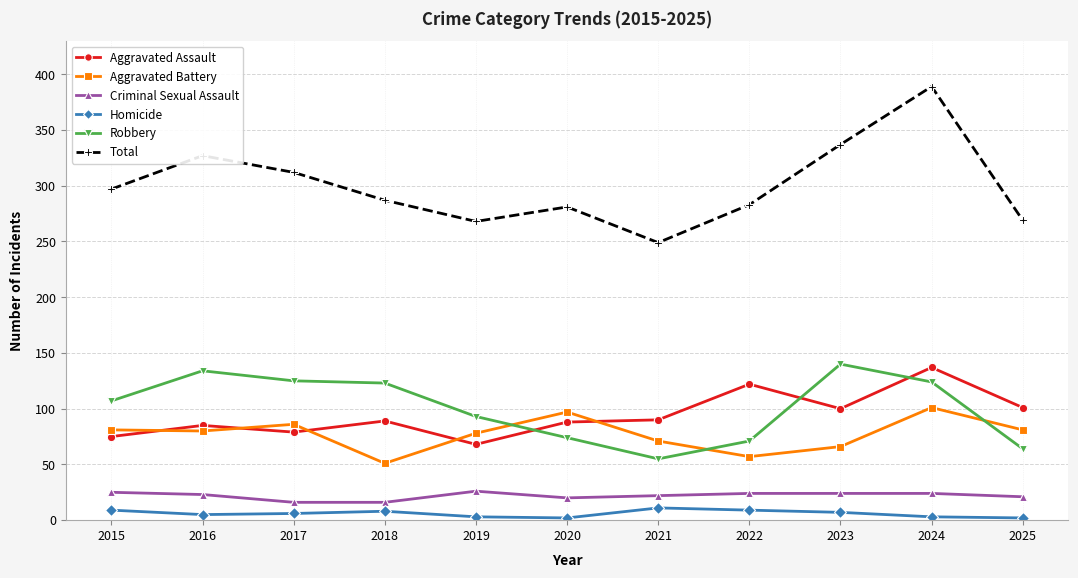

Where is the first local maximum for Robbery?

2016